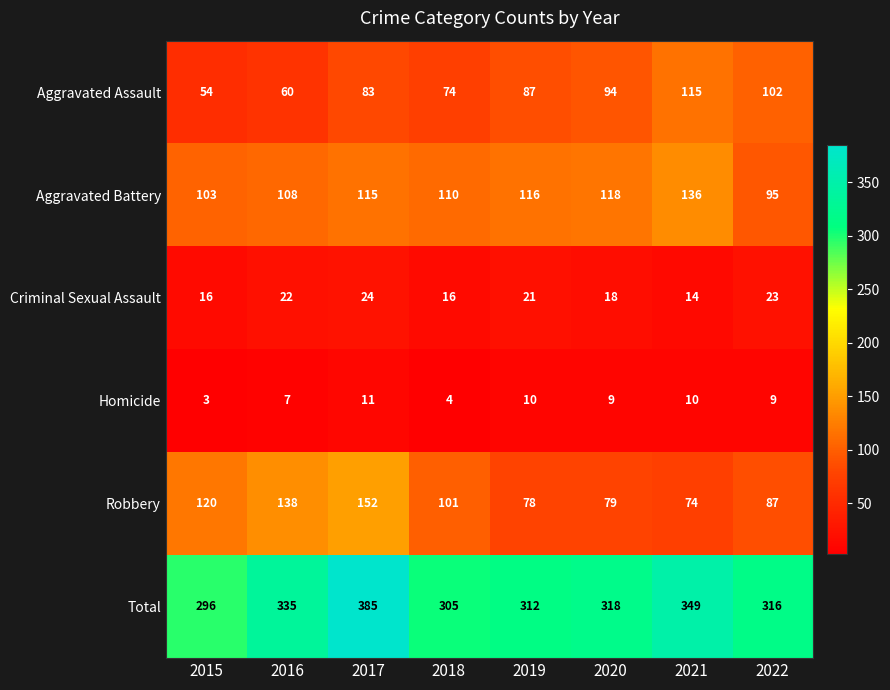

Which series has the largest range (max minus min)?

Total